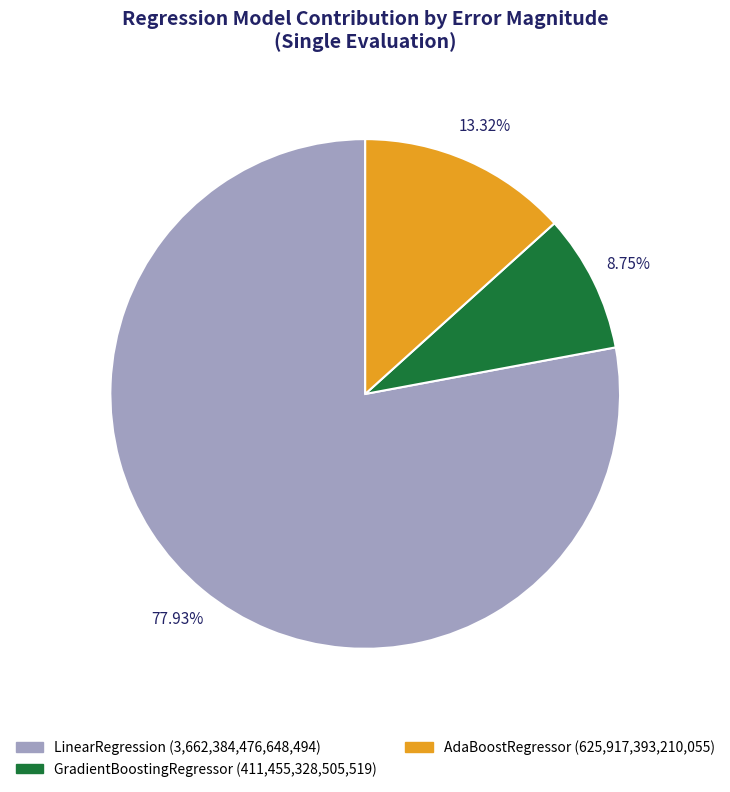

Combined, what portion of the pie is AdaBoostRegressor and GradientBoostingRegressor?

22.1%